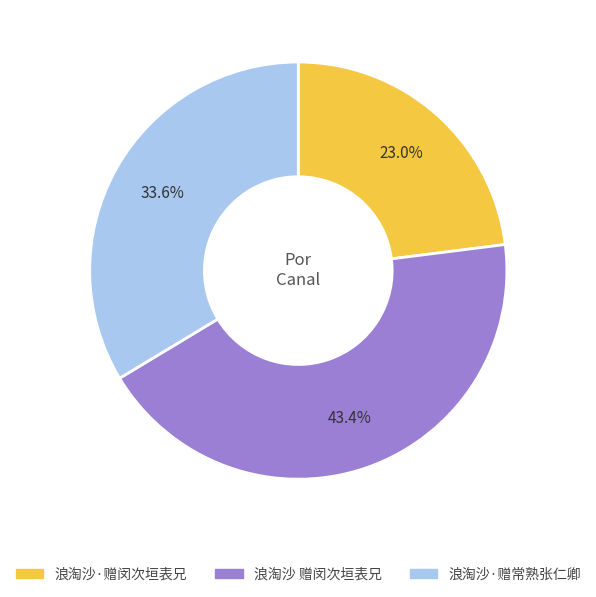

Combined, what portion of the pie is 浪淘沙 赠闵次垣表兄 and 浪淘沙·赠常熟张仁卿?

77.0%